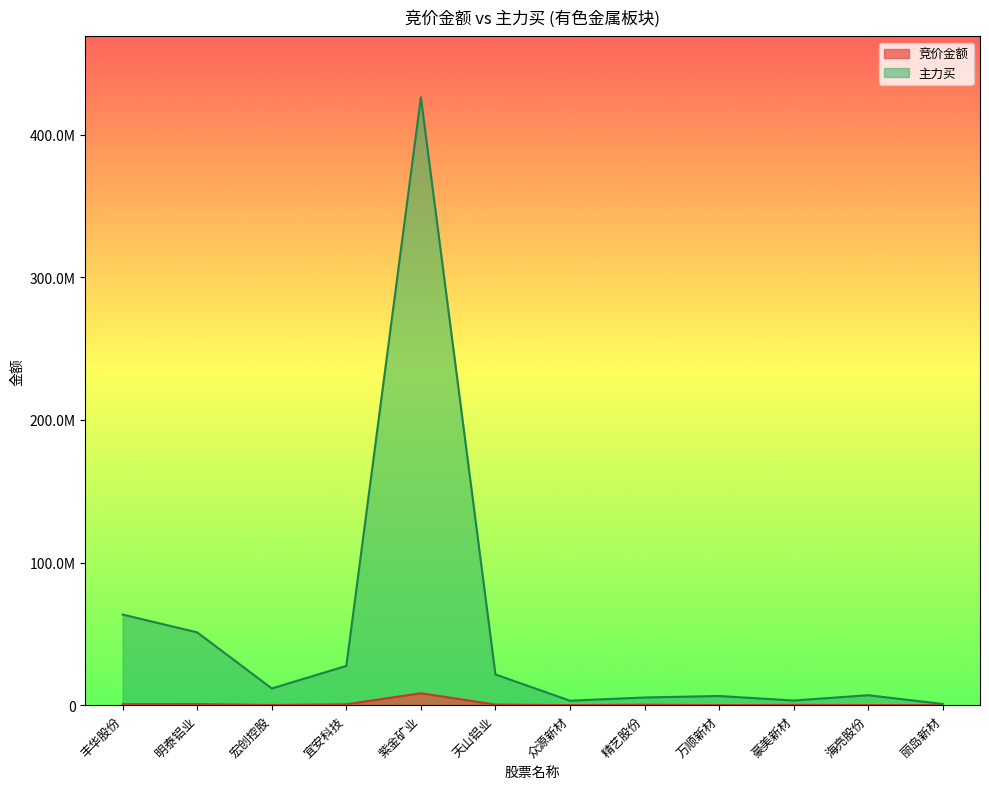

What is the minimum value for 主力买?

840590